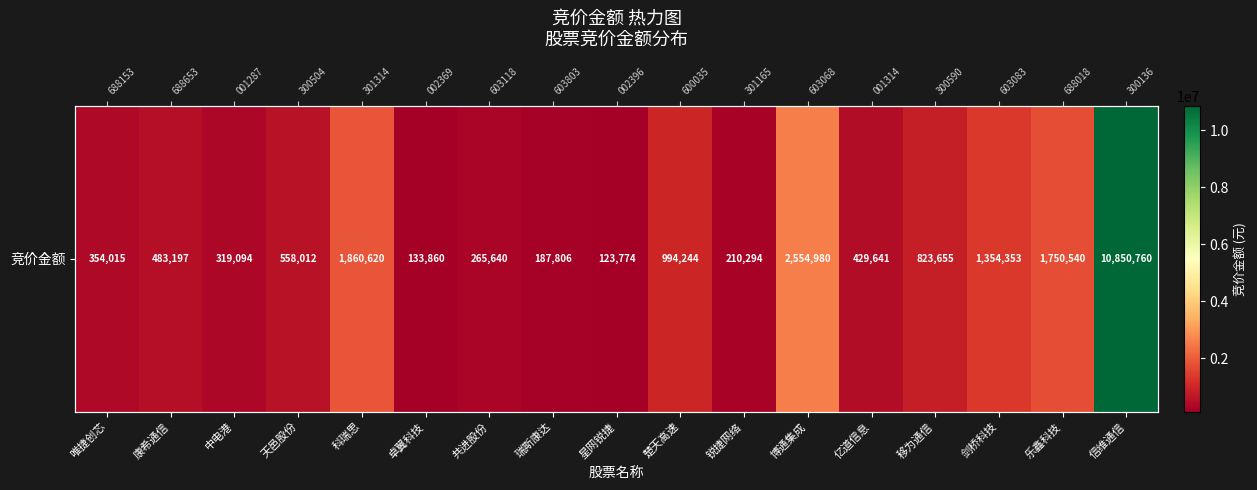

Which label corresponds to the smallest value in the chart?

星网锐捷